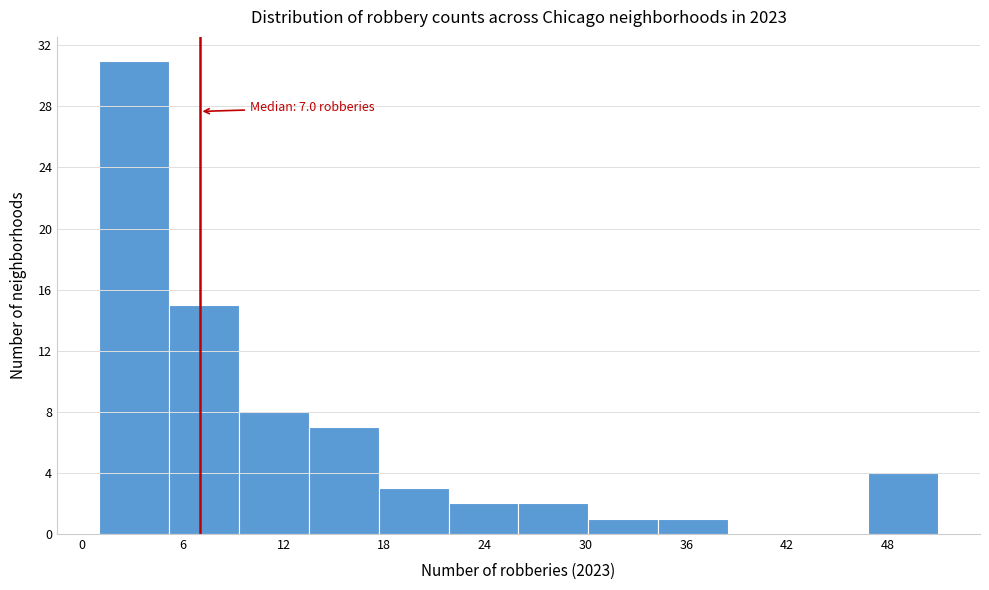

Over which range of the x-axis is the bar tallest?

1 to 5